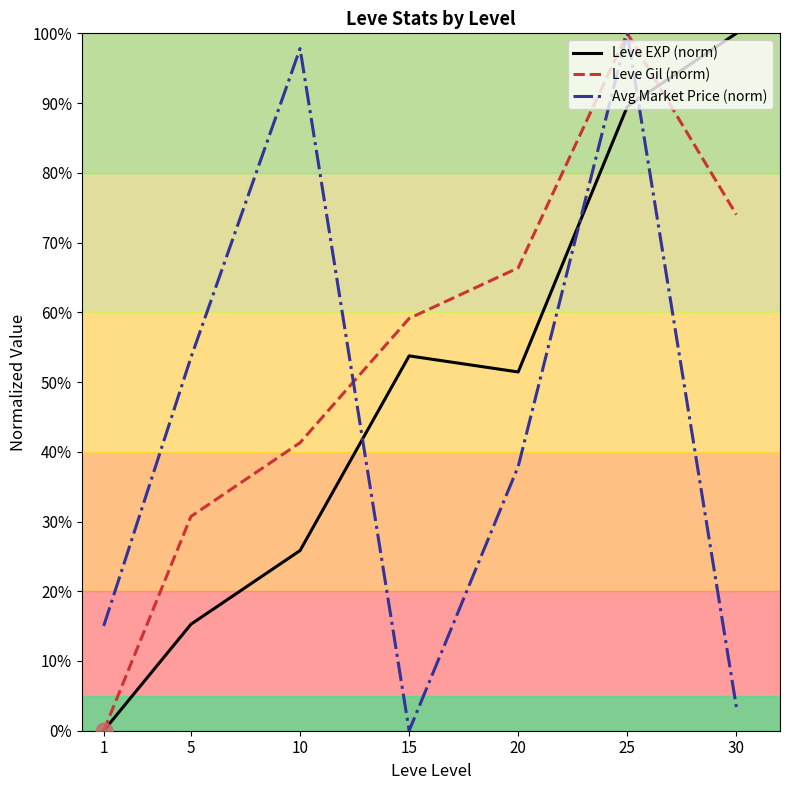

What are all the series names shown in the legend?

Leve EXP (norm), Leve Gil (norm), Avg Market Price (norm)